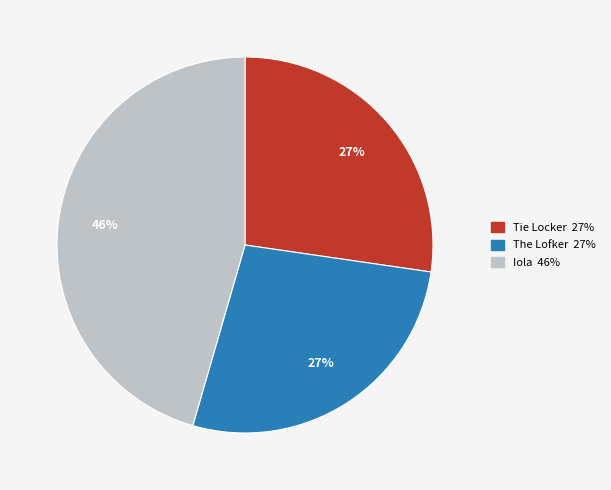

How many segments does this pie chart have?

3